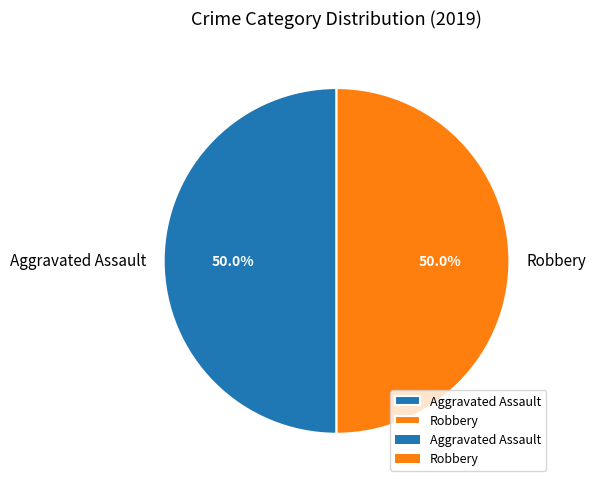

What is the ratio of the value at Robbery to the value at Aggravated Assault?

1.0